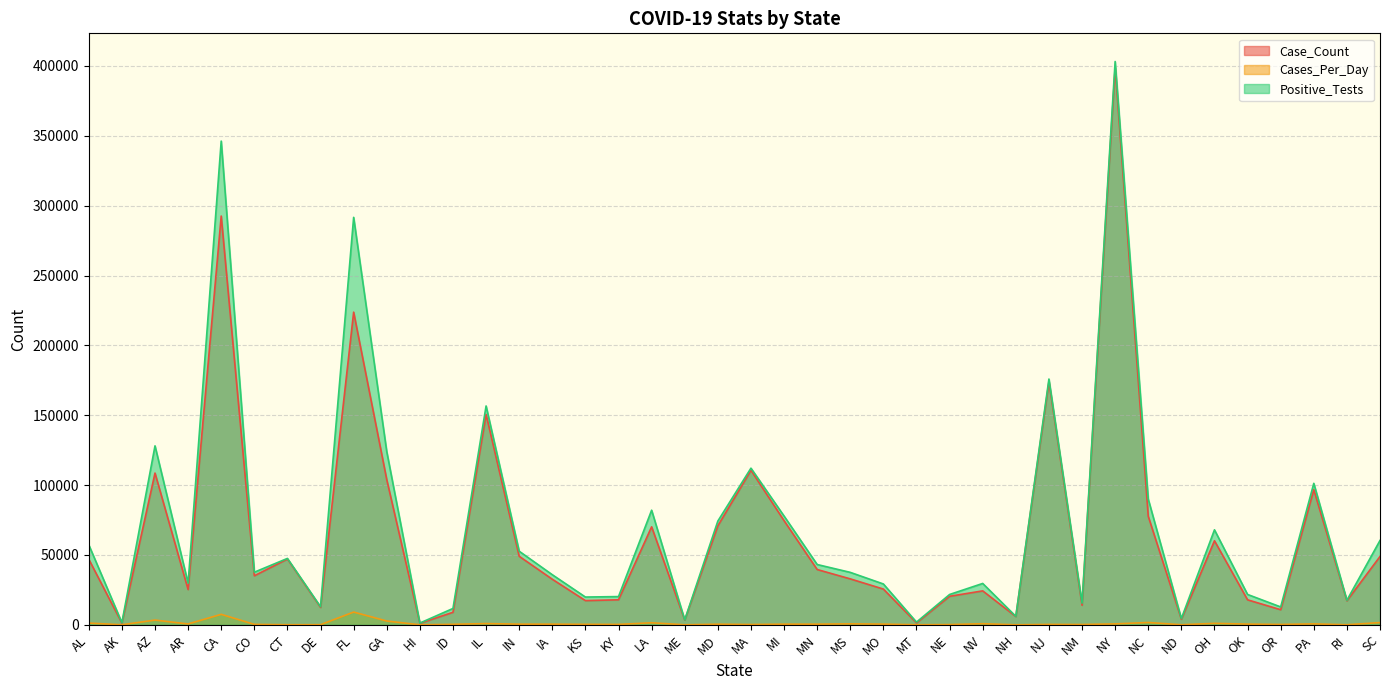

Reading right to left, what are all the values shown in this chart?

Case_Count: SC=48909.0	RI=17204.0	PA=96725.0	OR=10817.0	OK=17894.0	OH=60181.0	ND=3971.0	NC=77687.0	NY=398929.0	NM=14017.0	NJ=174039.0	NH=5952.0	NV=24301.0	NE=20425.0	MT=1371.0	MO=25590.0	MS=32888.0	MN=39589.0	MI=74551.0	MA=110602.0	MD=70861.0	ME=3460.0	LA=70151.0	KY=17919.0	KS=17332.0	IA=32624.0	IN=49063.0	IL=150554.0	ID=8969.0	HI=1094.0	GA=103890.0	FL=223783.0	DE=12462.0	CT=47108.0	CO=35099.0	CA=292560.0	AR=25246.0	AZ=108614.0	AK=1222.0	AL=46962.0
Cases_Per_Day: SC=1624.6	RI=49.1	PA=679.0	OR=268.1	OK=511.5	OH=1061.8	ND=56.5	NC=1673.7	NY=675.5	NM=226.2	NJ=301.1	NH=24.6	NV=804.5	NE=174.8	MT=59.3	MO=505.9	MS=705.9	MN=470.4	MI=465.4	MA=225.9	MD=446.1	ME=27.4	LA=1478.2	KY=293.0	KS=347.9	IA=469.9	IN=477.2	IL=904.9	ID=365.9	HI=21.4	GA=2729.1	FL=9130.8	DE=104.0	CT=80.8	CO=326.4	CA=7514.3	AR=621.9	AZ=3395.3	AK=39.5	AL=1259.5
Positive_Tests: SC=60389.0	RI=17588.0	PA=101266.0	OR=12805.0	OK=21740.0	OH=67995.0	ND=4493.0	NC=90000.0	NY=403175.0	NM=15514.0	NJ=175915.0	NH=6091.0	NV=29619.0	NE=21717.0	MT=1952.0	MO=29240.0	MS=37542.0	MN=43170.0	MI=77864.0	MA=112130.0	MD=74260.0	ME=3566.0	LA=82042.0	KY=20223.0	KS=19887.0	IA=35866.0	IN=52685.0	IL=156638.0	ID=11720.0	HI=1264.0	GA=123963.0	FL=291629.0	DE=12969.0	CT=47530.0	CO=37668.0	CA=346211.0	AR=29812.0	AZ=128097.0	AK=1579.0	AL=57255.0